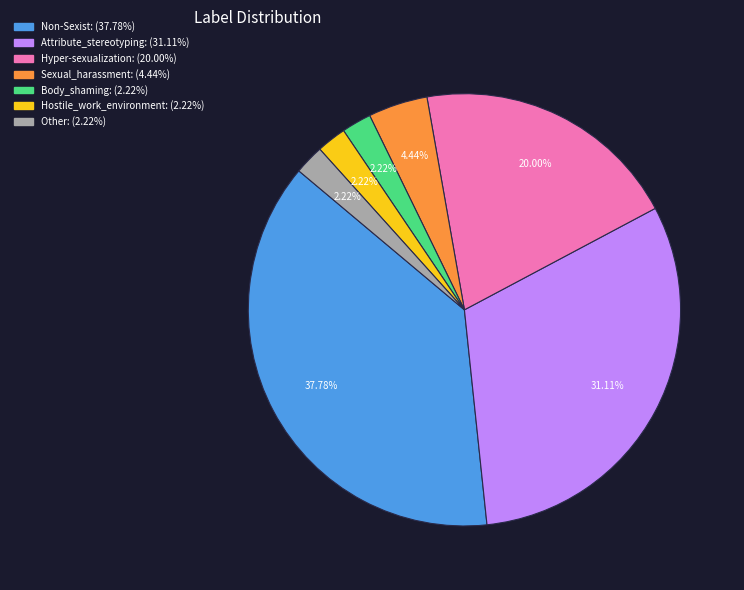

Combined, what portion of the pie is Non-Sexist and Body_shaming?

40.0%